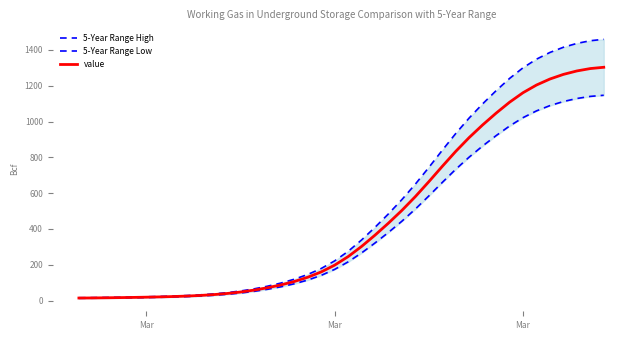

Which series has the widest spread of values?

5-Year Range High